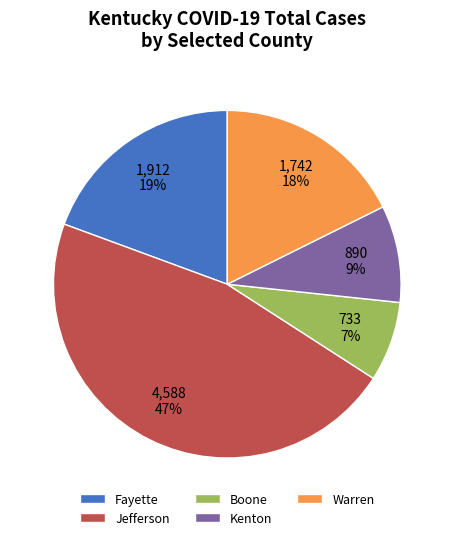

Does any single category account for the majority?

No